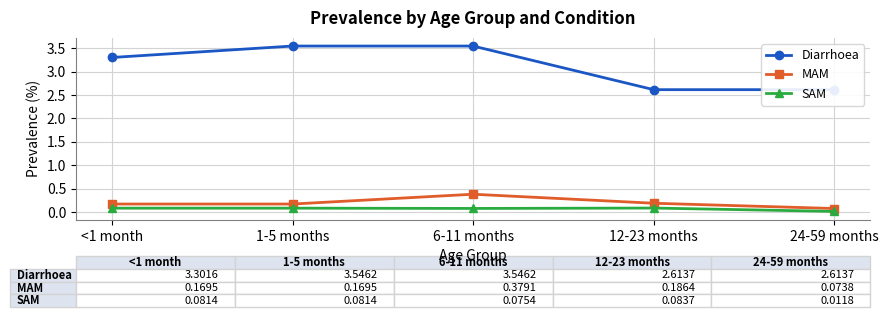

At which category is the sum across all series the highest?

6-11 months